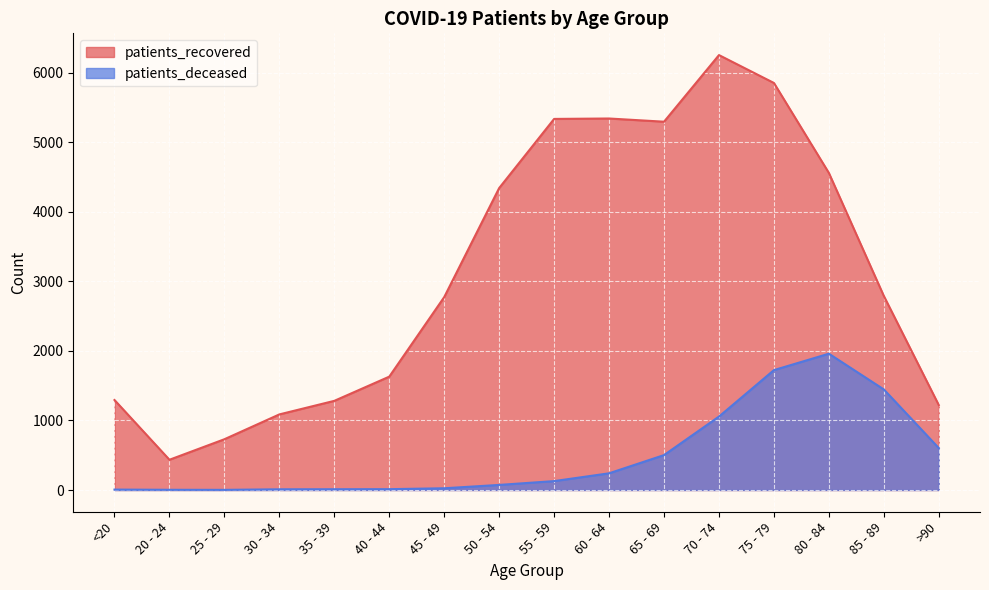

What is the difference between the highest and lowest values at 30 - 34?

1077